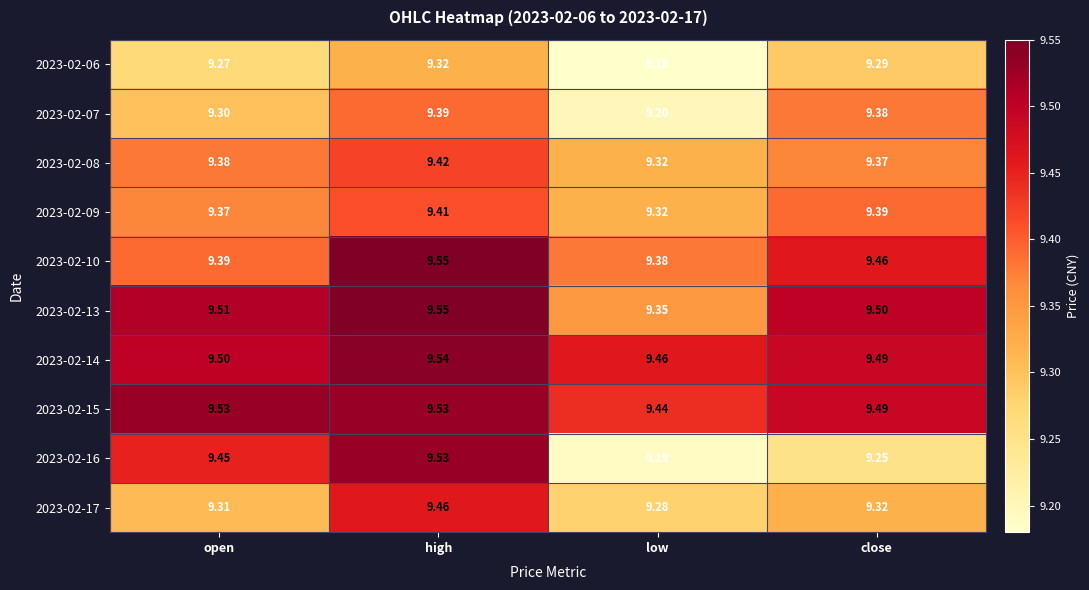

List the labels in order of 2023-02-17 value, smallest first.

low, open, close, high